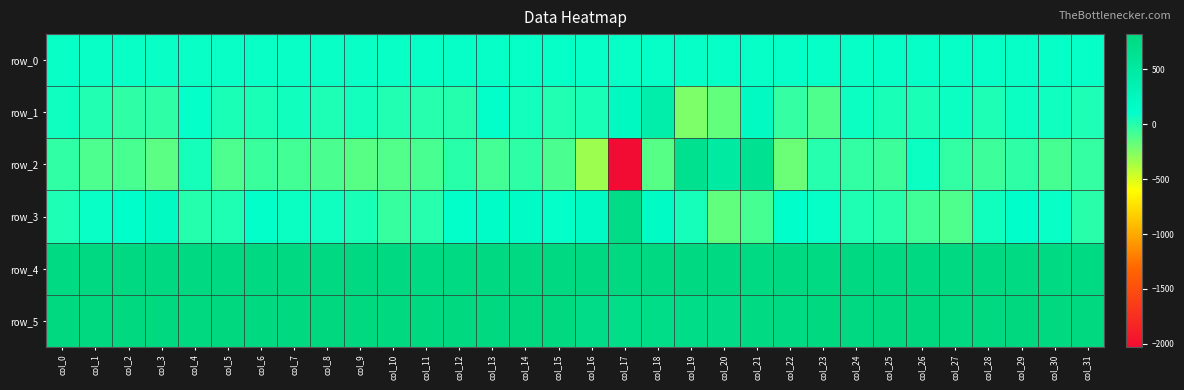

Which category has the lowest value across all series?

col_17